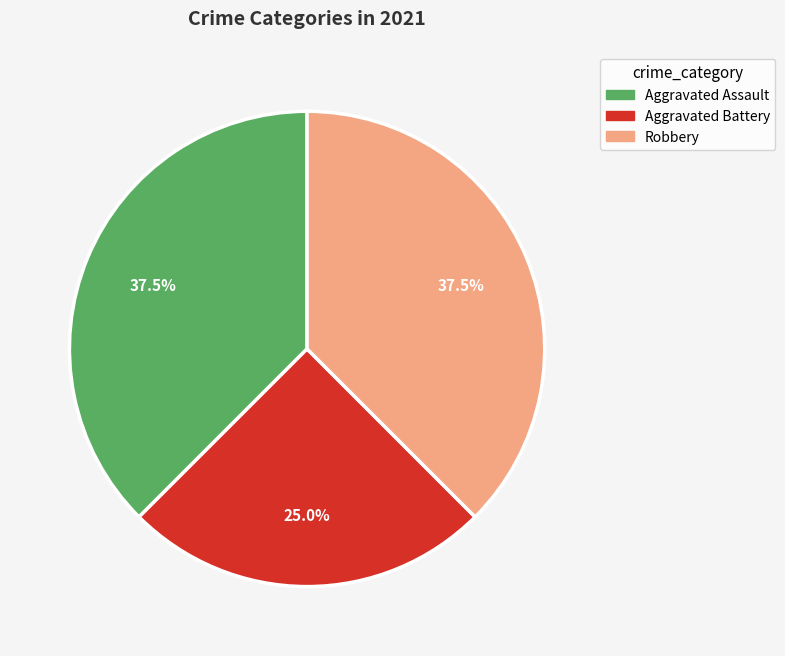

How many segments does this pie chart have?

3